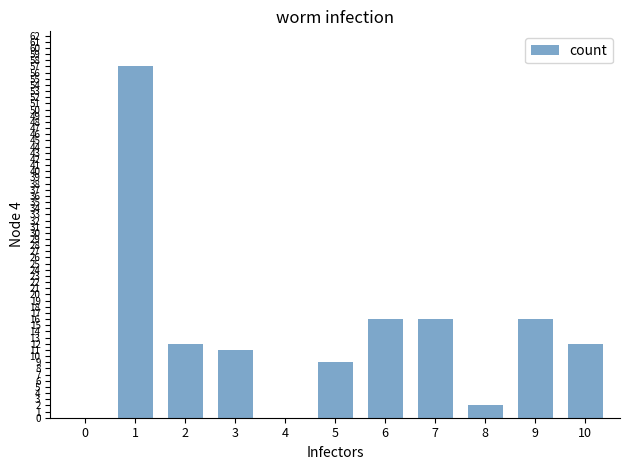

What is the average value?

14